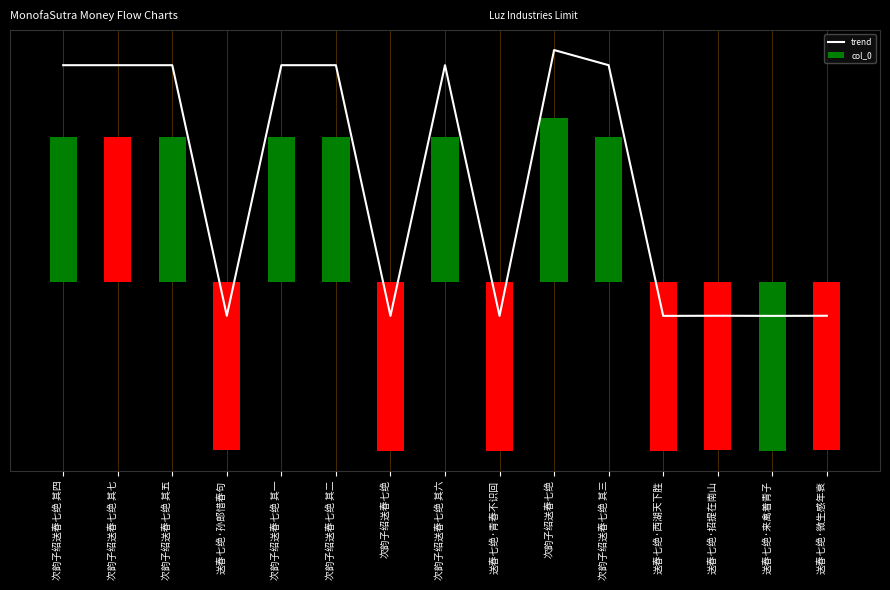

How many groups of bars are there?

15